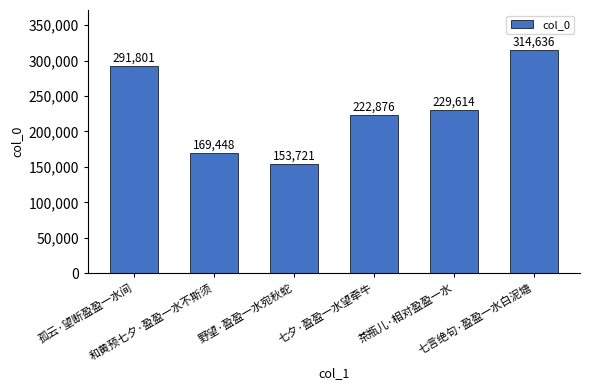

What is the sum of the values at 孤云·望断盈盈一水间 and 茶瓶儿·相对盈盈一水?

521415